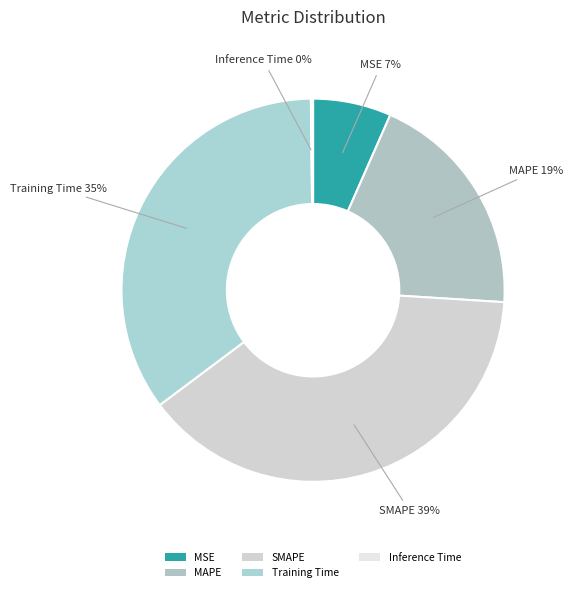

To the nearest percent, what is the difference between the largest and smallest slice percentages?

39%